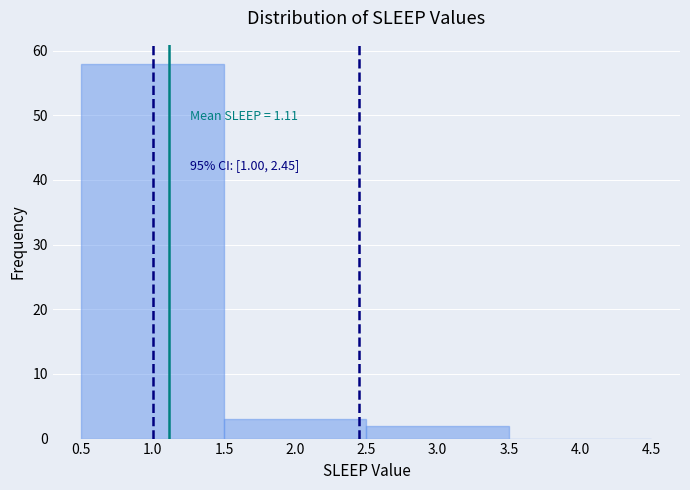

Over which range of the x-axis is the bar tallest?

0.5 to 1.5